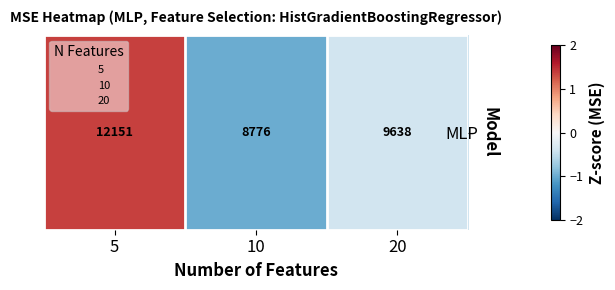

Rank the categories by value from lowest to highest.

10, 20, 5